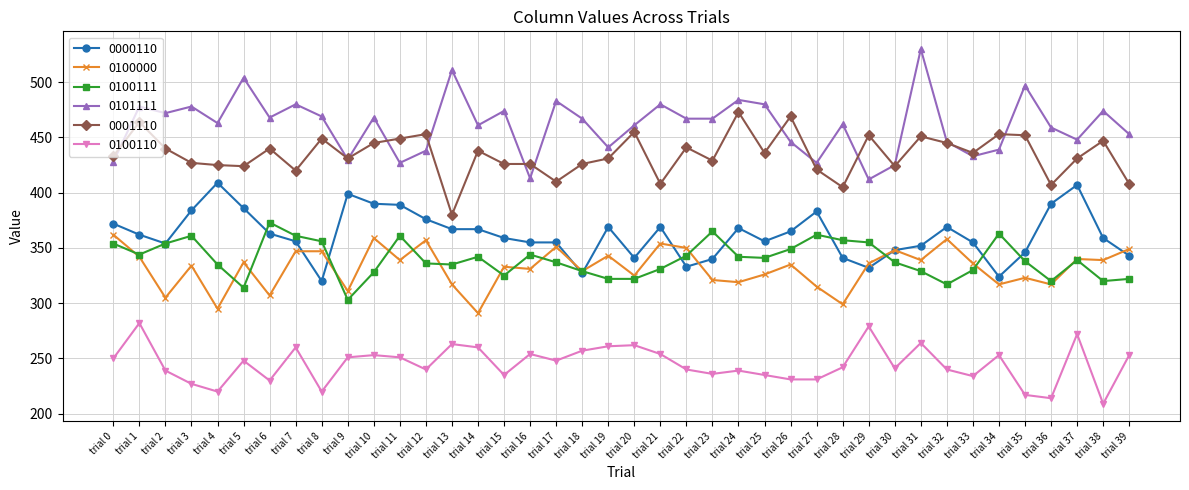

At which label does 0100000 first exceed 336?

trial 0